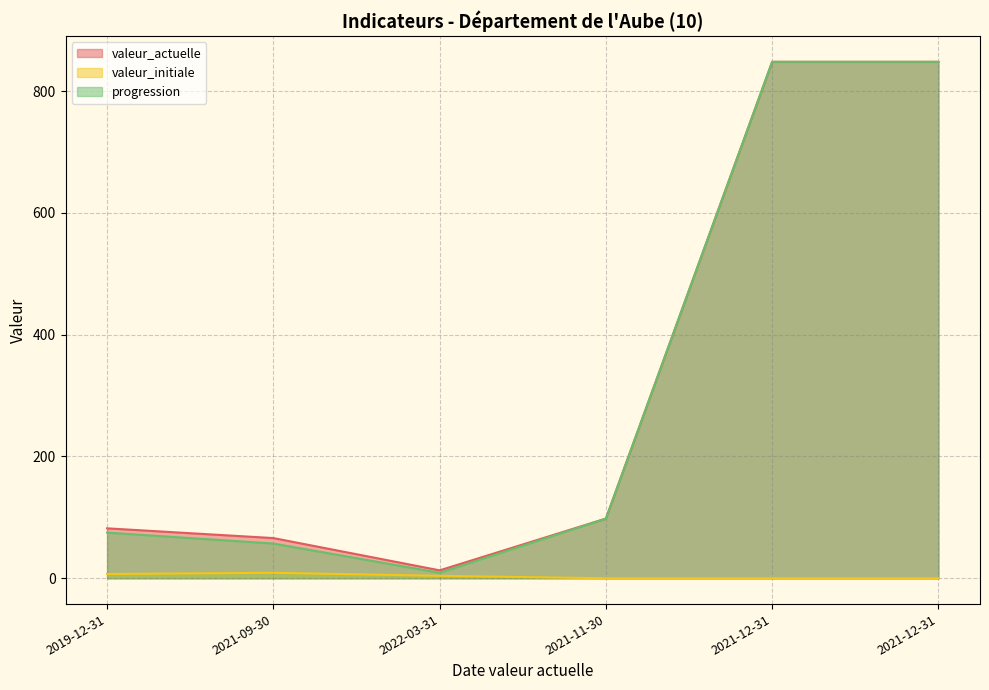

How many lines are shown in the chart?

3